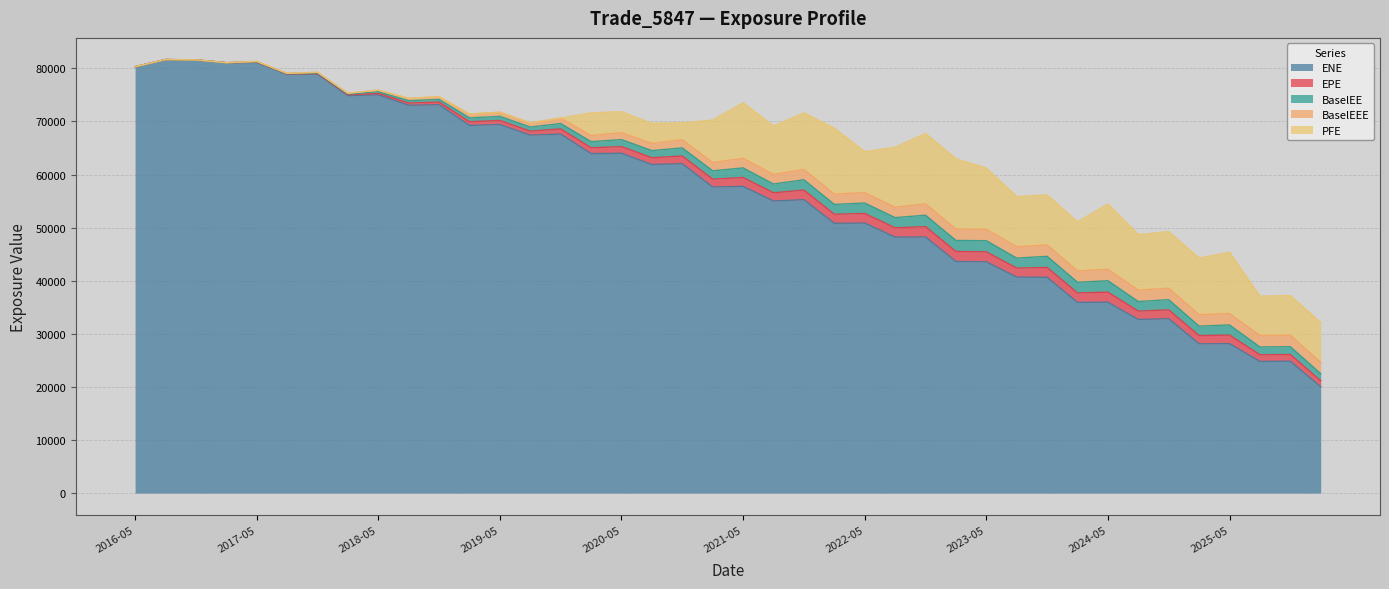

What are all the series names shown in the legend?

ENE, EPE, BaselEE, BaselEEE, PFE